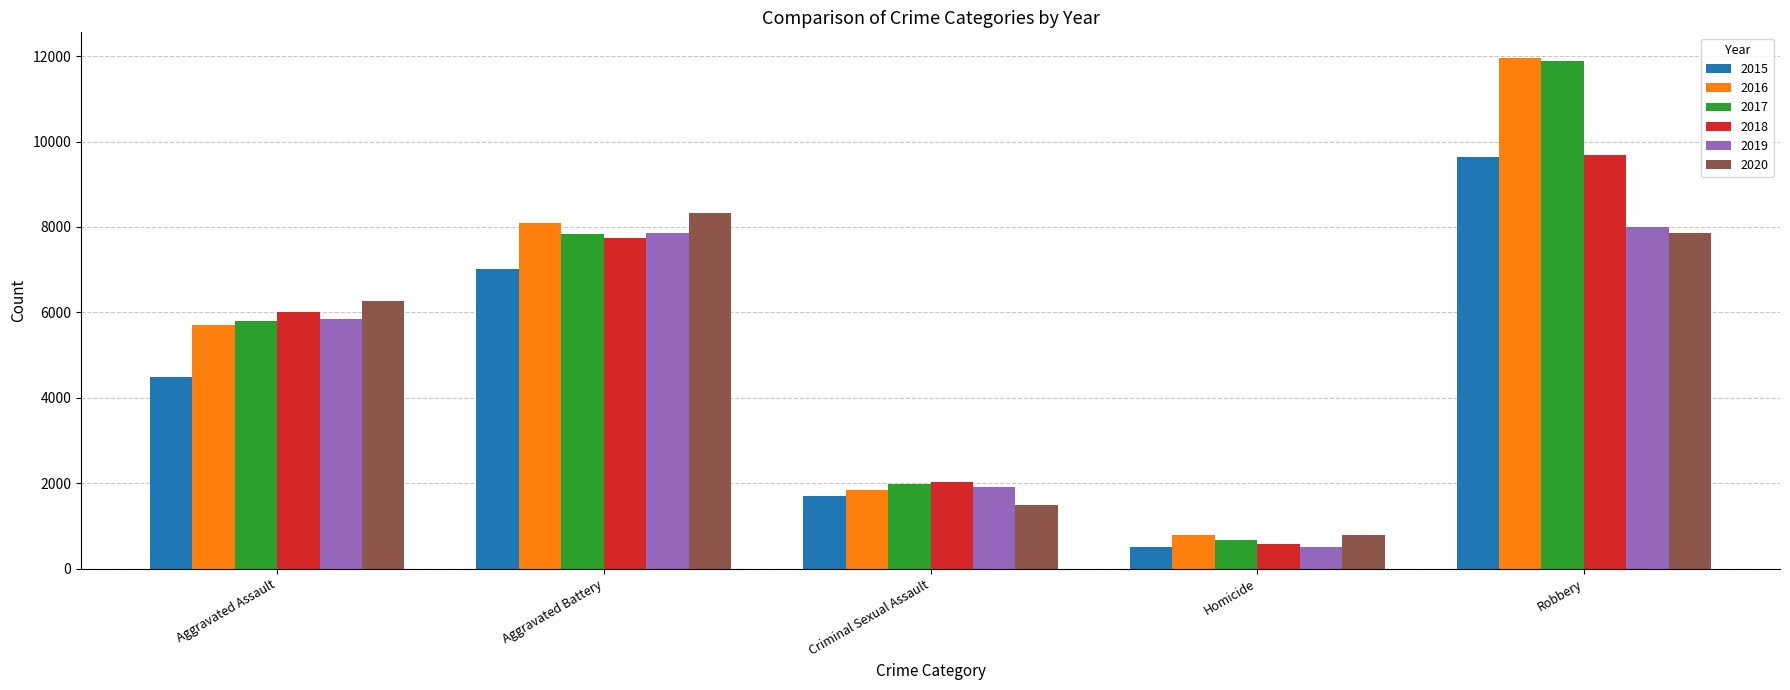

What is the greatest value displayed?

11960